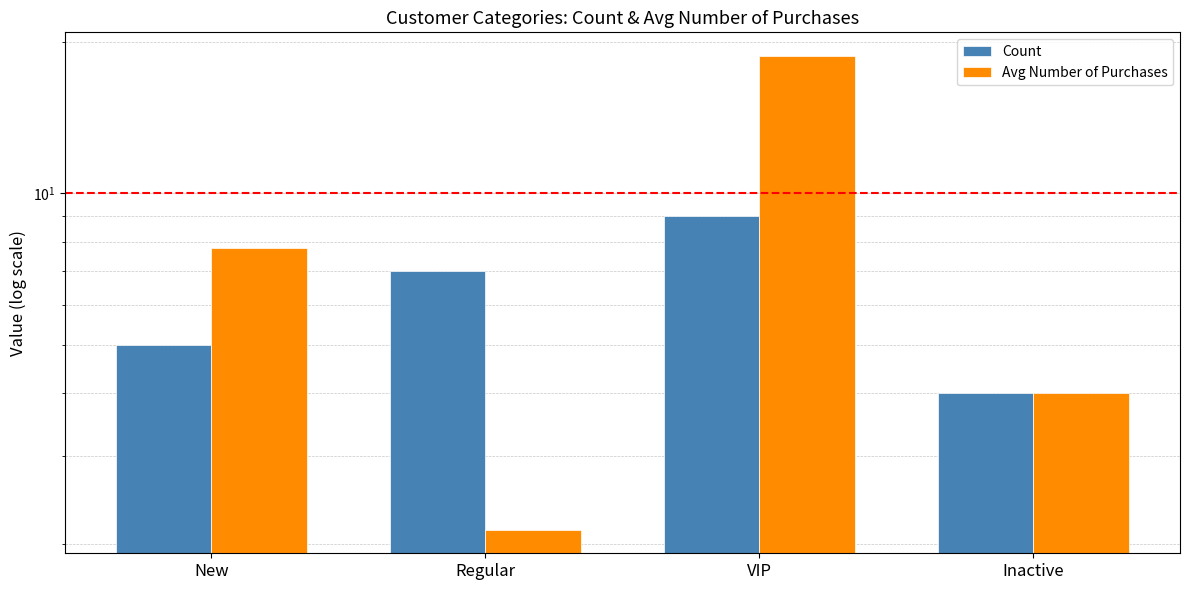

At which label does Count reach its peak?

VIP